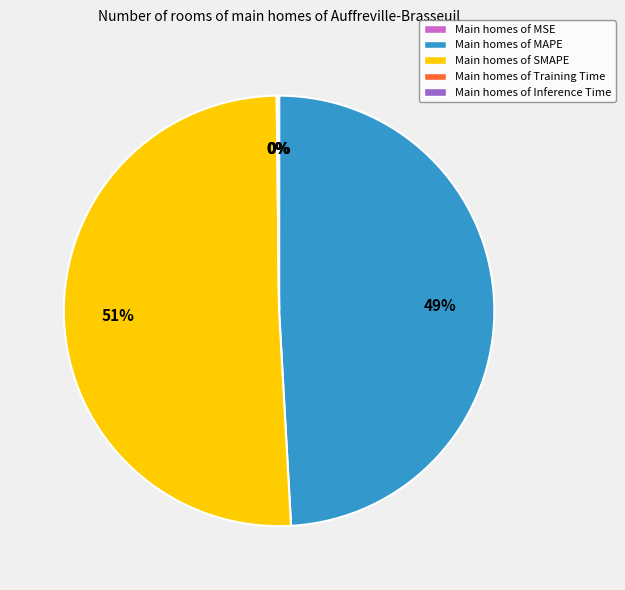

To the nearest percent, what is the difference between the largest and smallest slice percentages?

51%